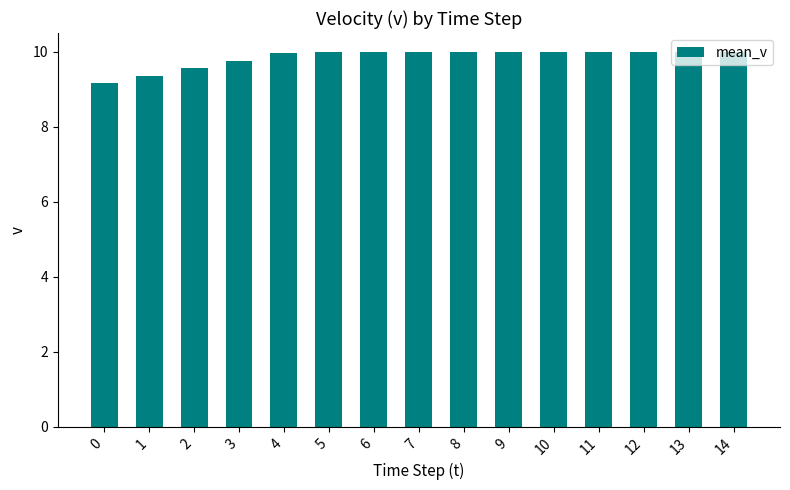

What is the ratio of the value at 8 to the value at 7?

1.0